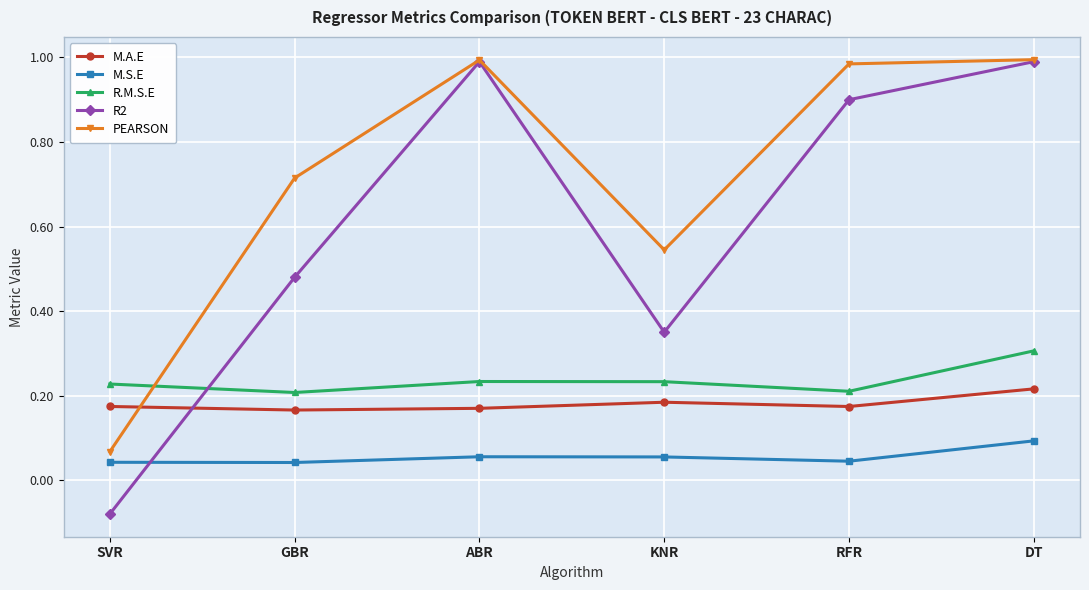

Which series has the largest range (max minus min)?

R2